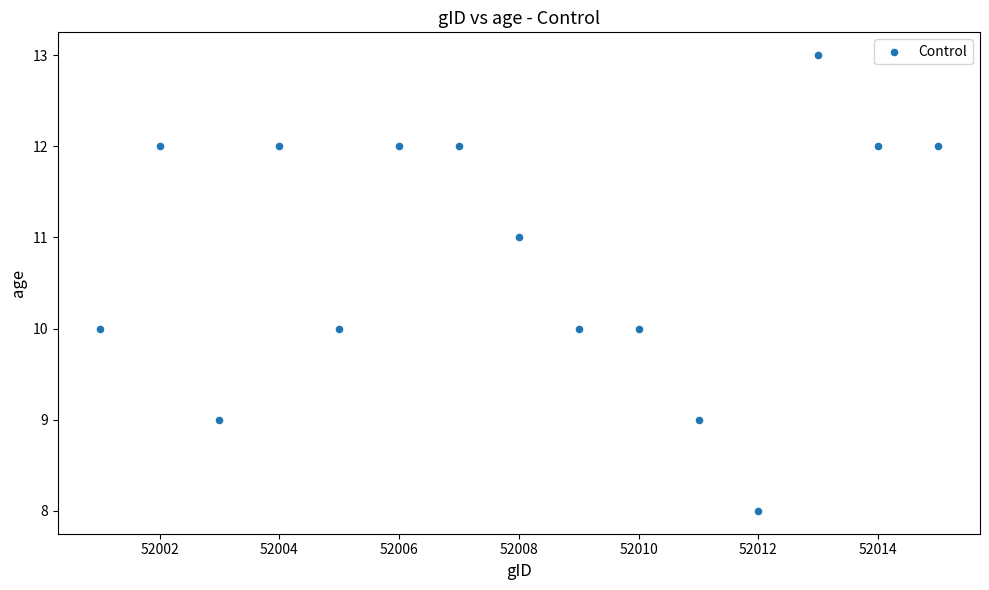

What is the range of Y values (max minus min)?

5